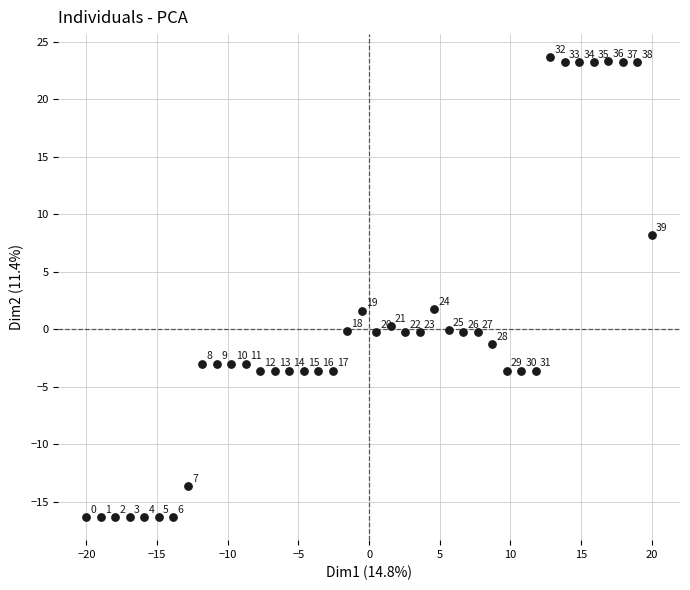

What Y value in the scatter plot is closest to 3?

1.7